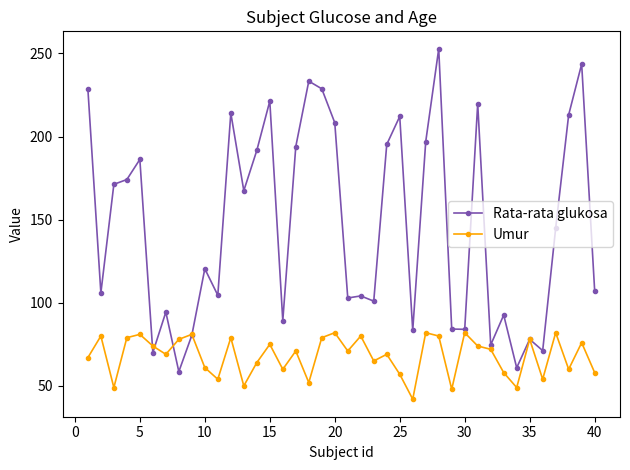

What is the highest value of the Rata-rata glukosa series?

252.7